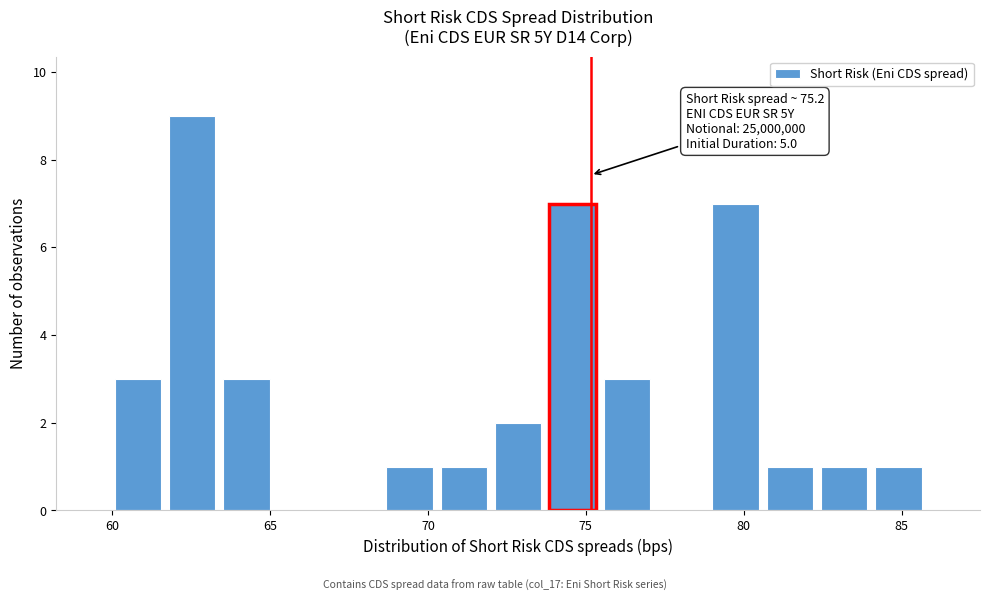

Around what value on the x-axis is the tallest bar? Give the approximate position of its centre, as read against the axis.

62.5